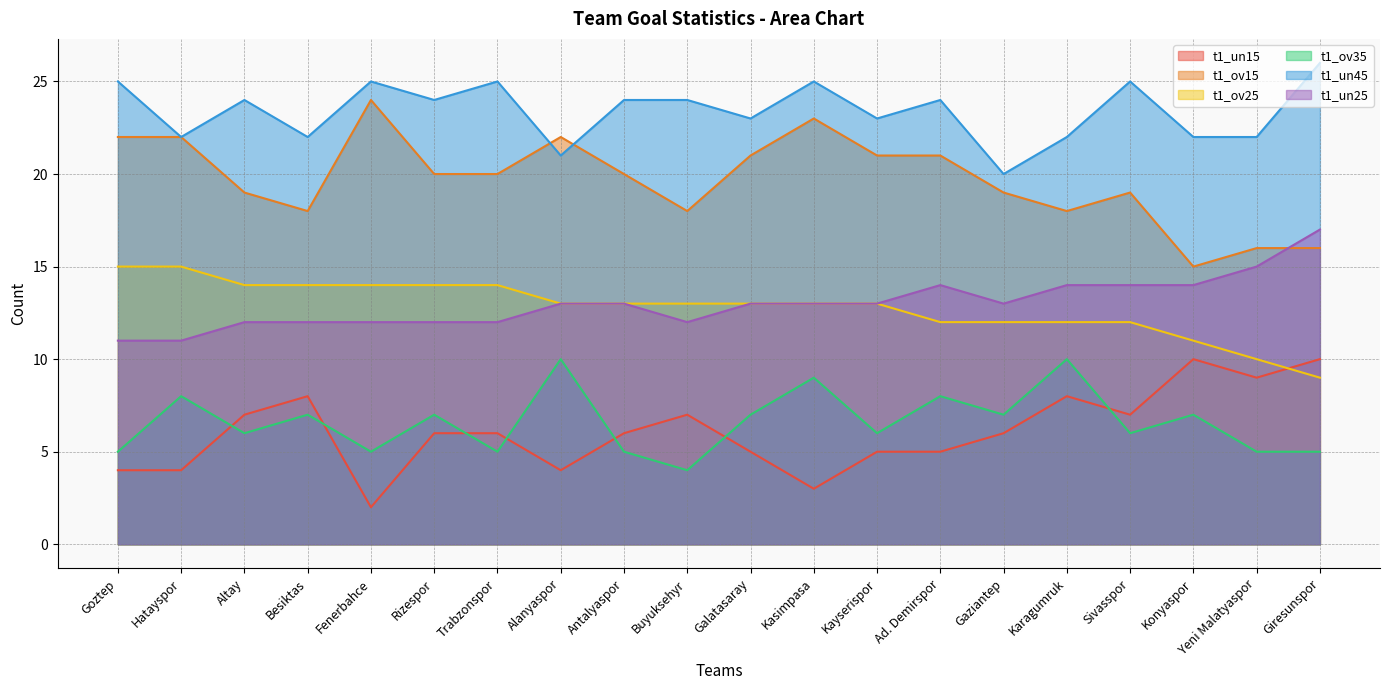

What are all the series names shown in the legend?

t1_un15, t1_ov15, t1_ov25, t1_ov35, t1_un45, t1_un25